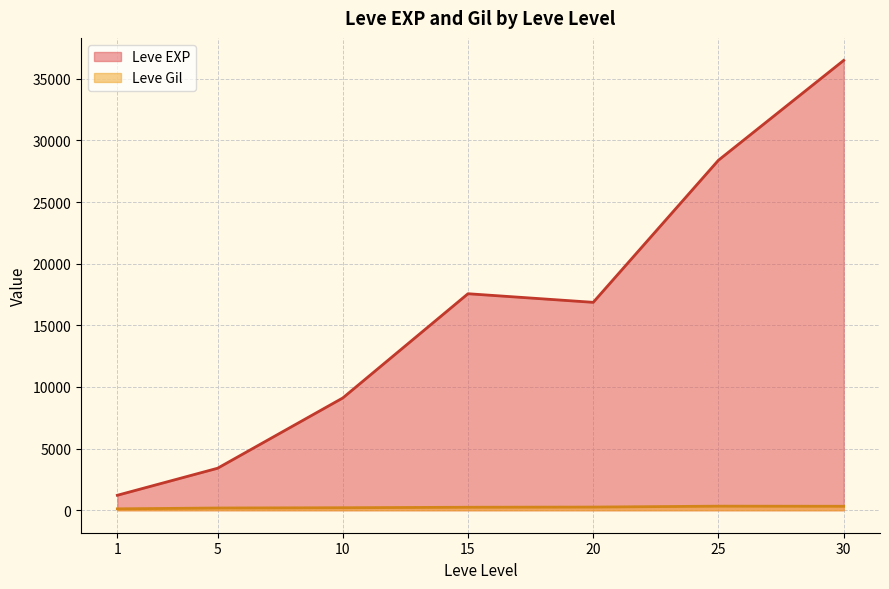

Which has a higher value, 0 or 23?

23